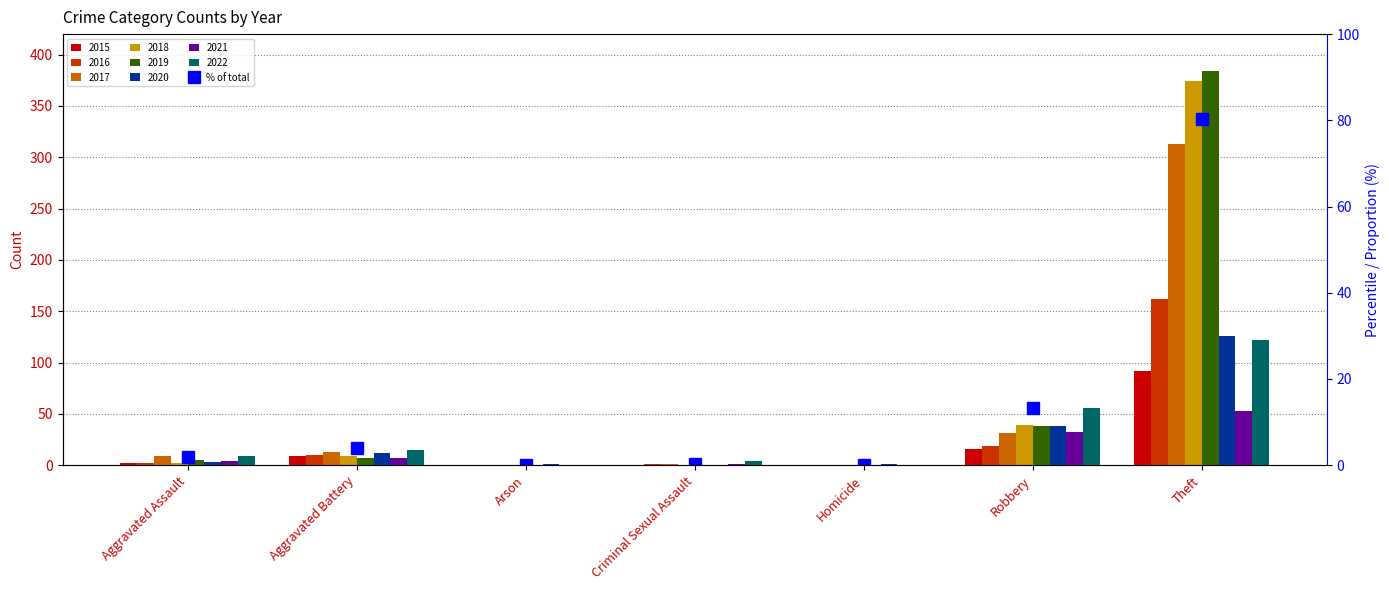

Where does the data first go above 1?

Aggravated Assault